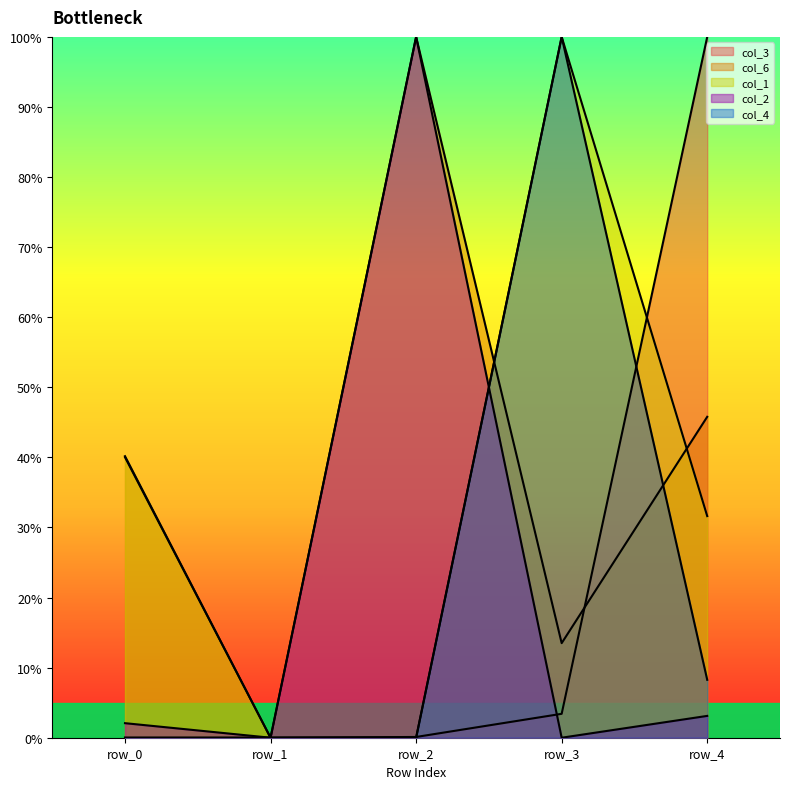

How many values in the col_3 series exceed 0?

4